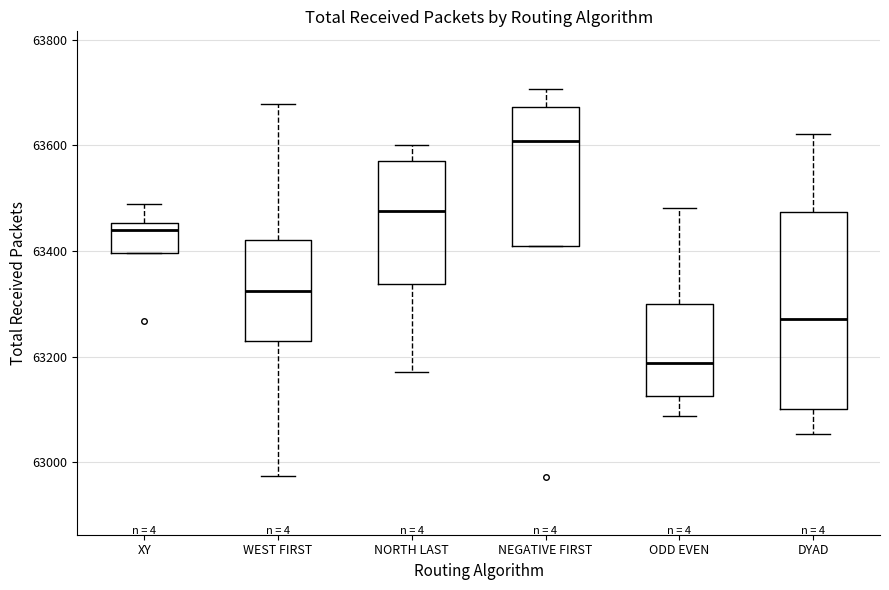

Reading left to right, read every box against the y-axis: the position of its median line, the range the box covers, and the ends of its whiskers. The values are not printed on the chart, so give them approximately, as read against the axis.

XY: median 63440, box 63400 to 63460, whiskers 63400 to 63500
WEST FIRST: median 63320, box 63220 to 63420, whiskers 62980 to 63680
NORTH LAST: median 63480, box 63340 to 63580, whiskers 63180 to 63600
NEGATIVE FIRST: median 63600, box 63400 to 63680, whiskers 63400 to 63700
ODD EVEN: median 63180, box 63120 to 63300, whiskers 63080 to 63480
DYAD: median 63280, box 63100 to 63480, whiskers 63060 to 63620